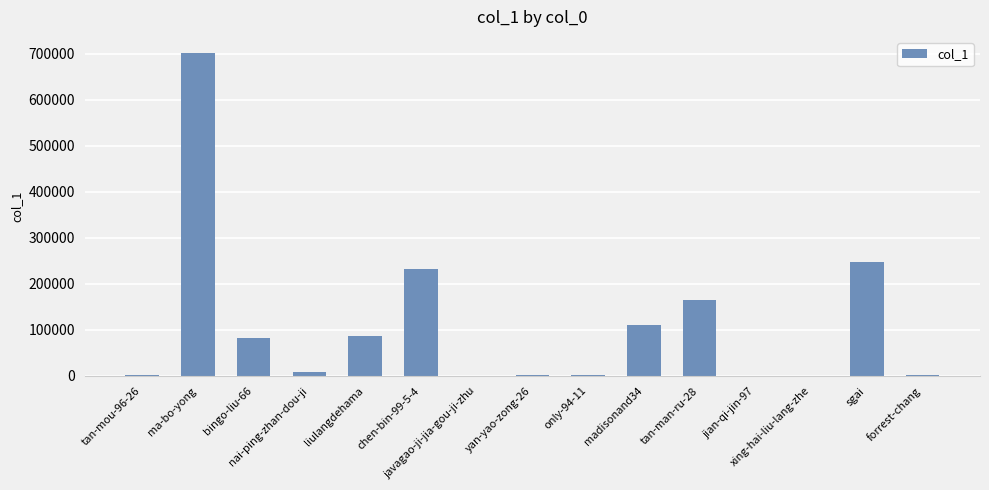

What is the greatest value displayed?

702086